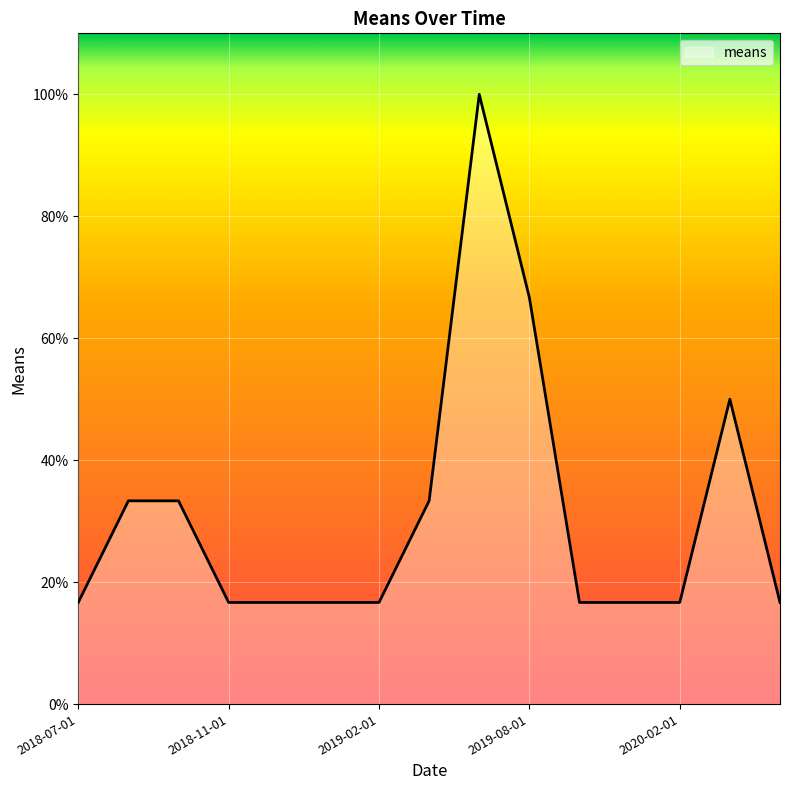

Reading left to right, what are all the values shown in this chart?

16.7	33.3	33.3	16.7	16.7	16.7	16.7	33.3	100.0	66.7	16.7	16.7	16.7	50.0	16.7